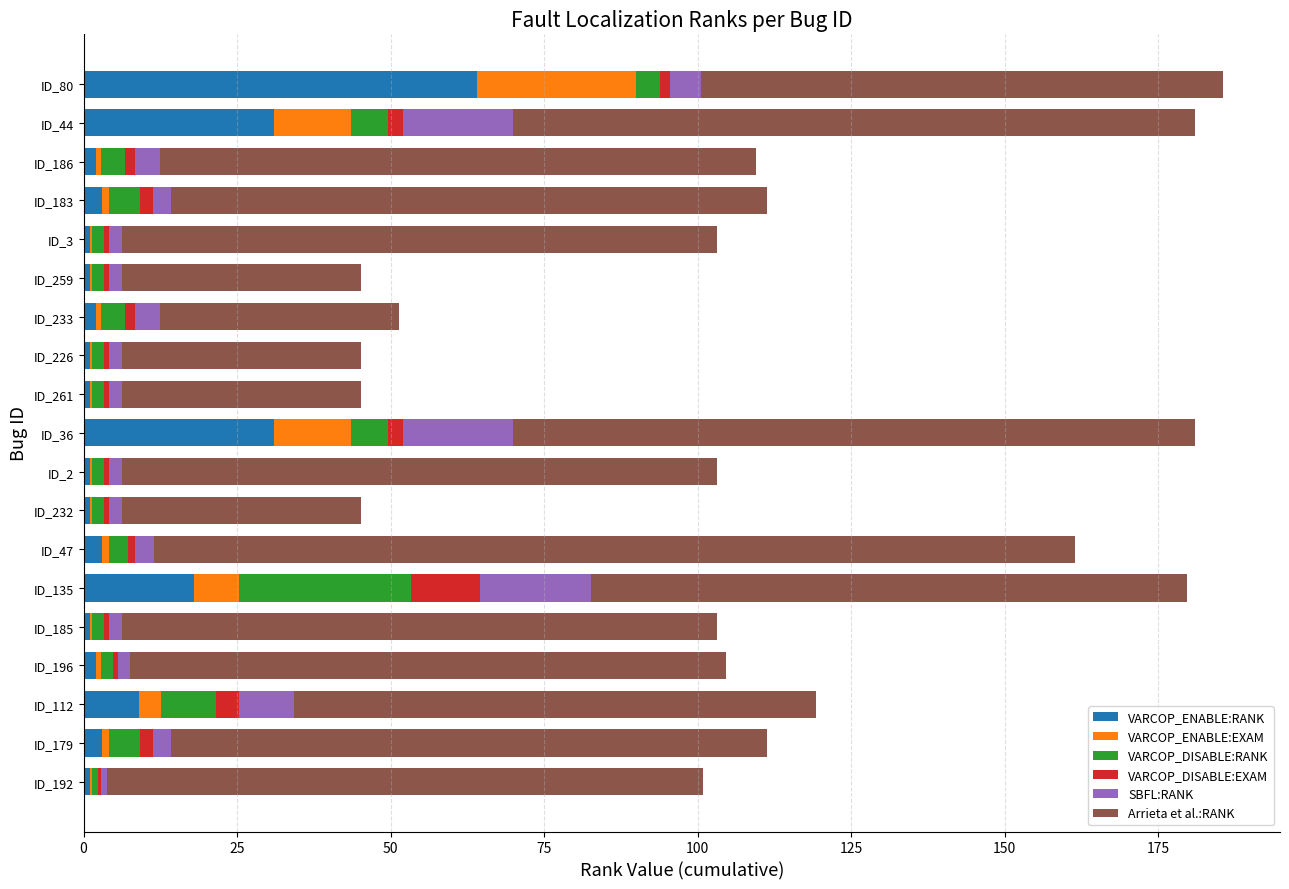

How many series are shown in this chart?

6